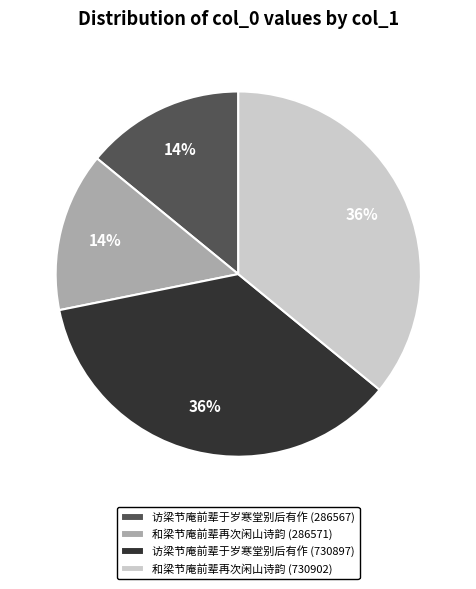

Does 和梁节庵前辈再次闲山诗韵 (730902) account for over 50% of the chart?

No